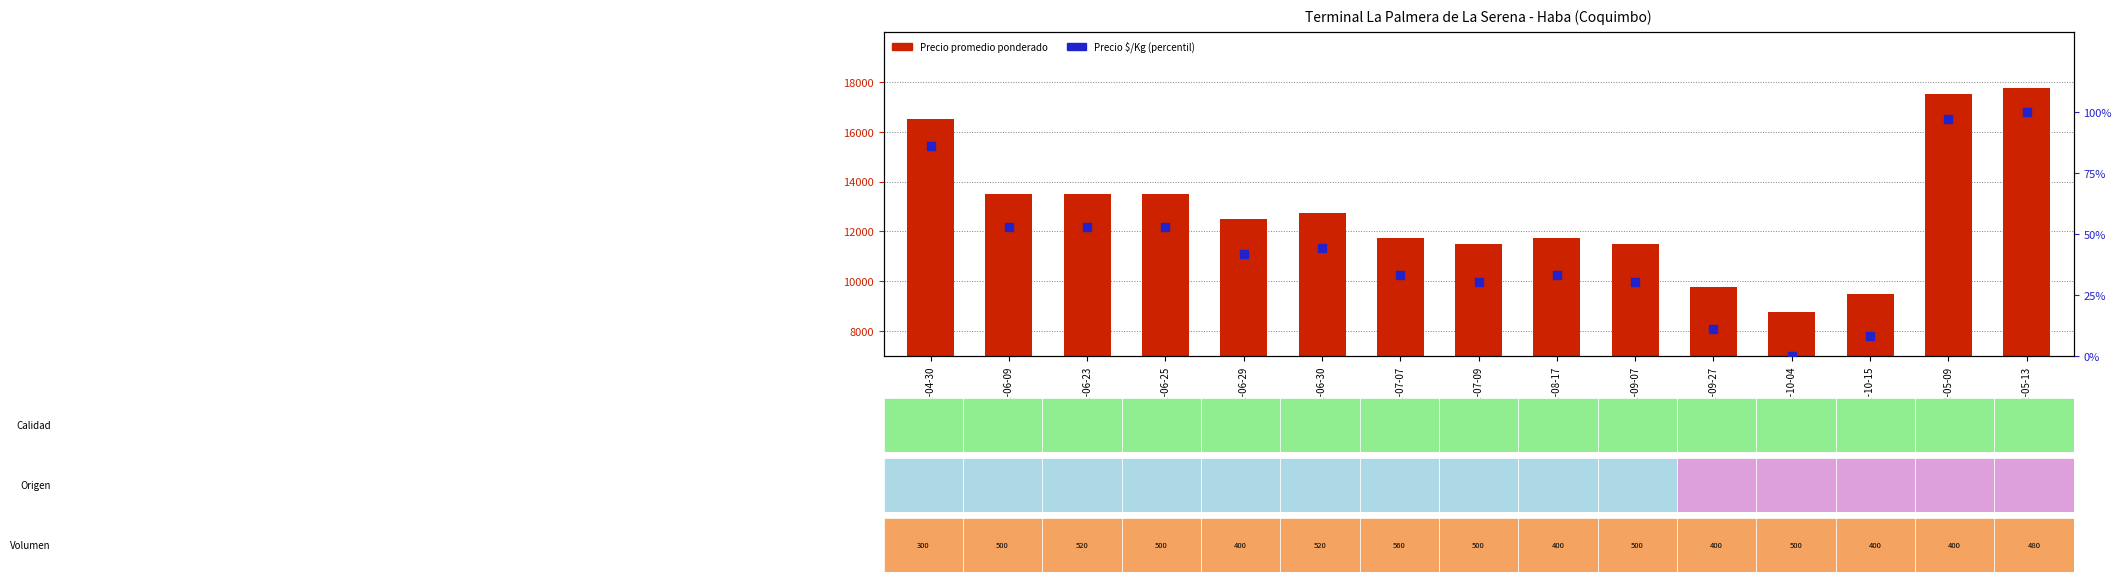

At how many categories does at least one series exceed 15320?

3